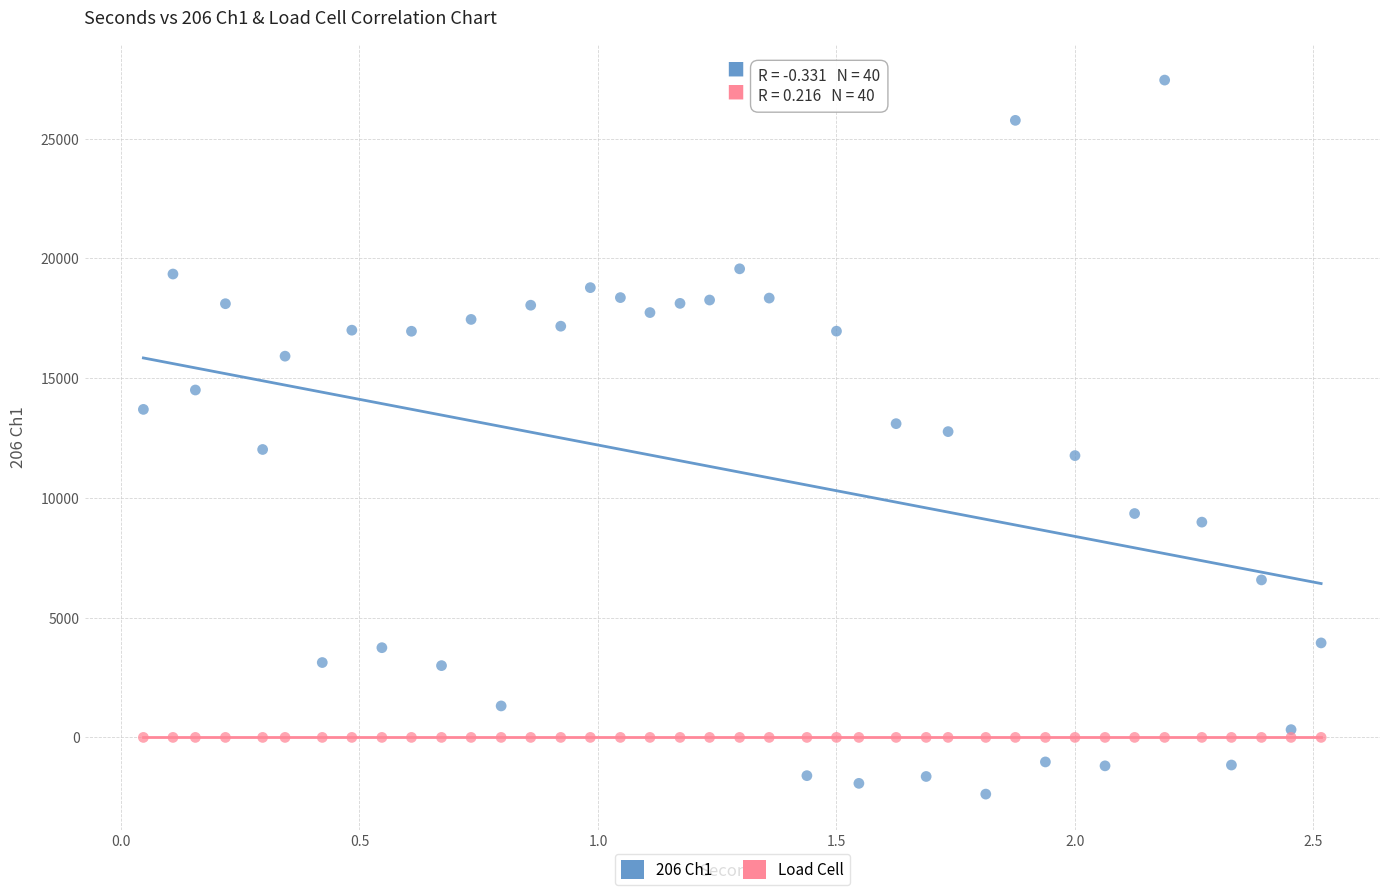

Which series has the widest spread of Y values?

206 Ch1